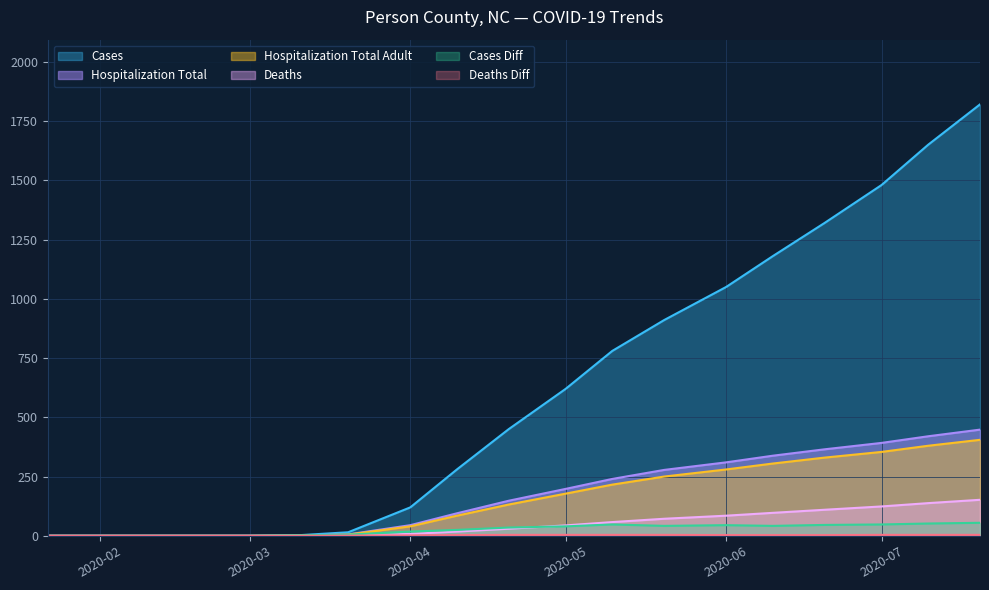

At which category is the sum across all series the highest?

2020-07-20